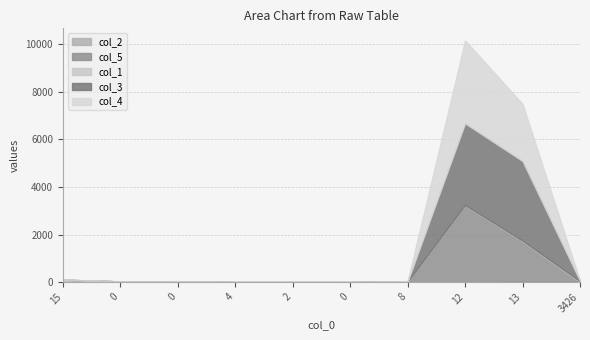

At how many categories does at least one series exceed 2301?

2